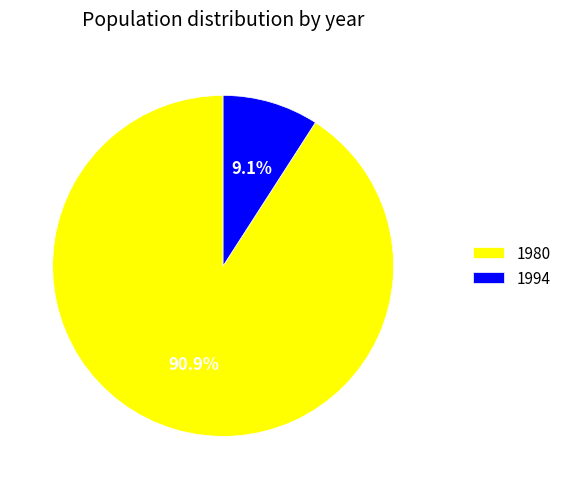

To the nearest percent, what is the difference between the 1980 and 1994 slice percentages?

82%